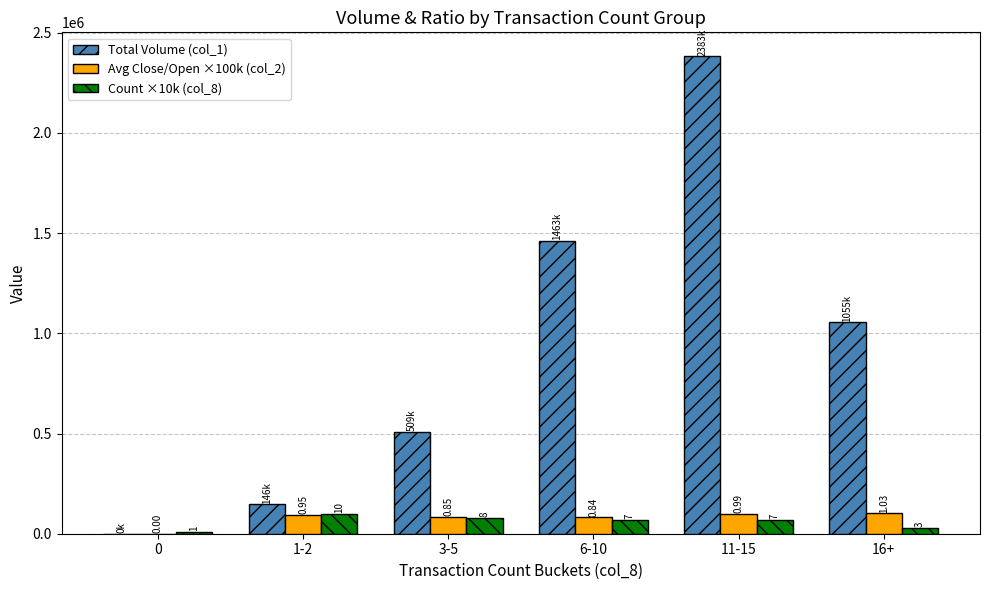

What is the minimum value for Count ×10k (col_8)?

10000.0